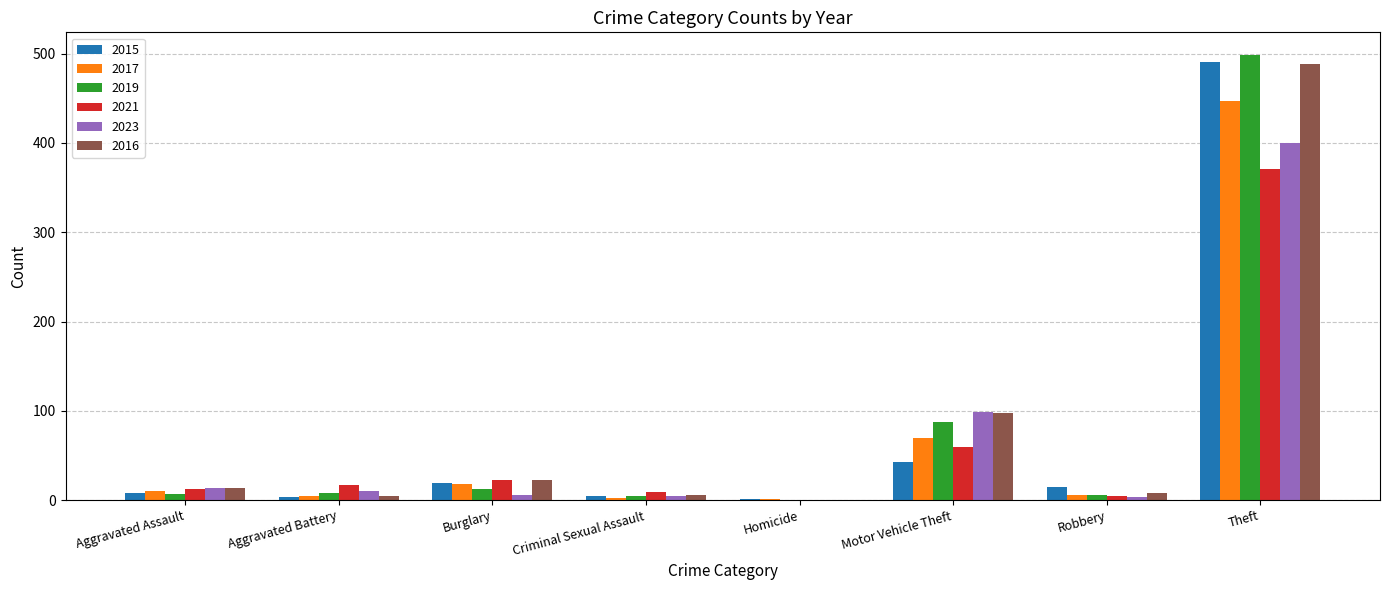

How many categories are shown in the chart?

8